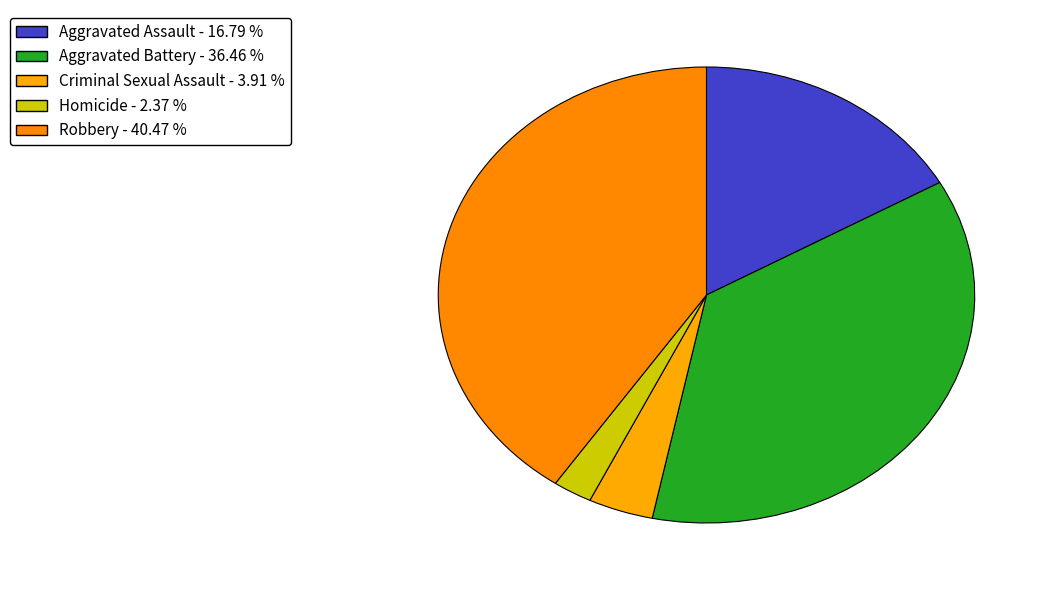

Count the number of slices in the pie.

5